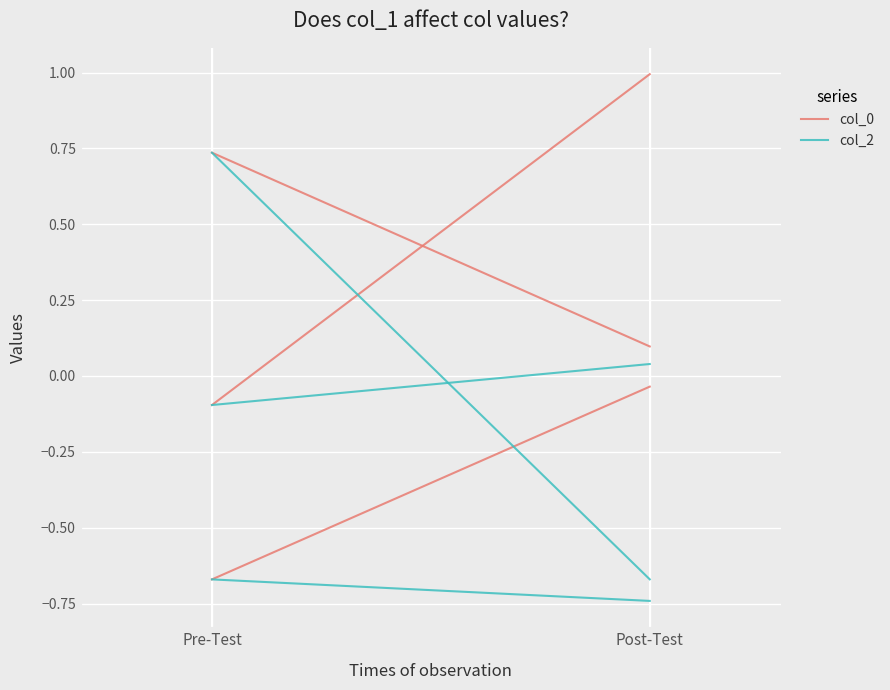

What is the value of the col_2 point at the 2nd from the left?

-0.7